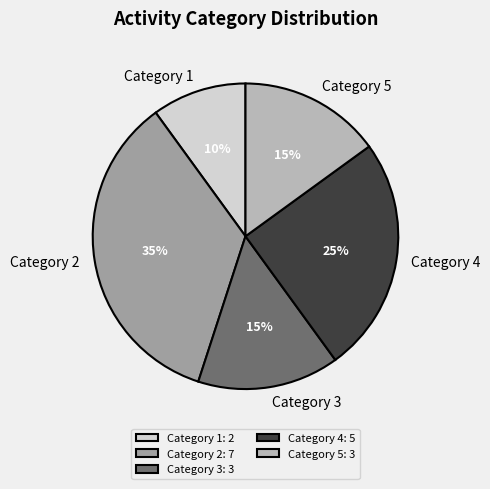

Between Category 2 and Category 4, which is larger?

Category 2